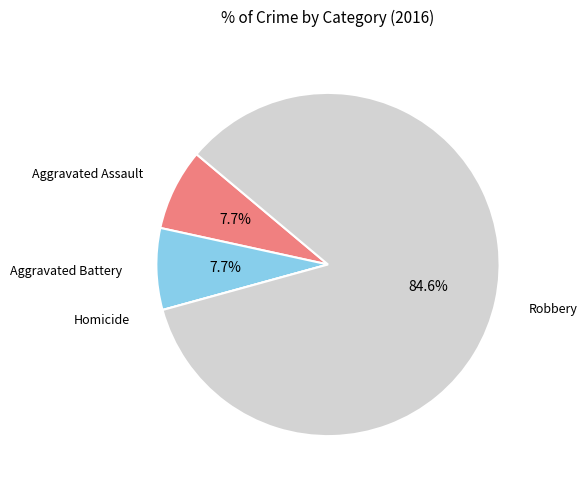

What is the largest slice in the pie chart?

Robbery